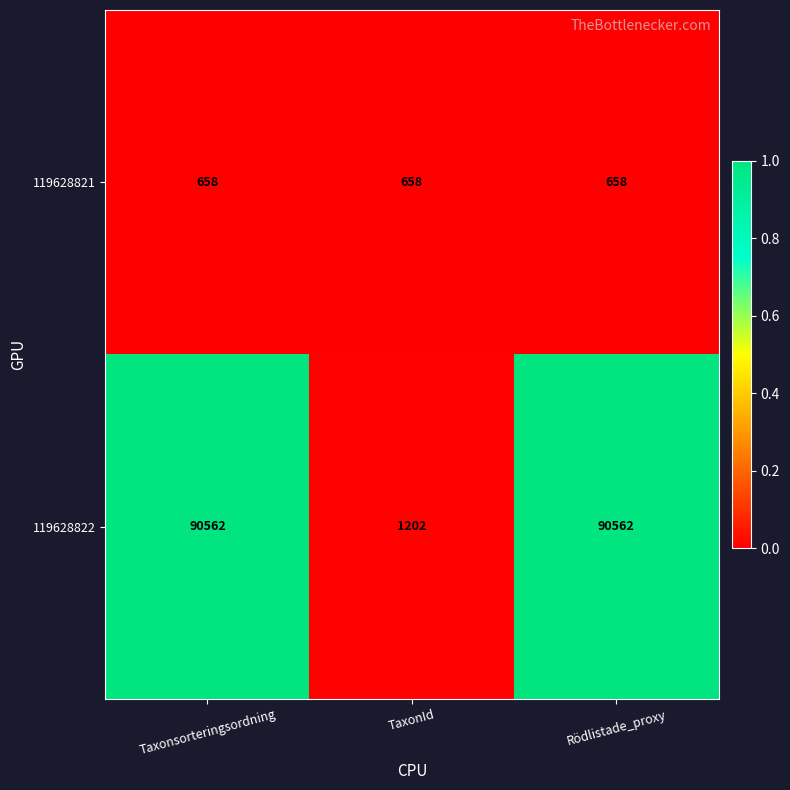

Which series has the widest spread of values?

119628822